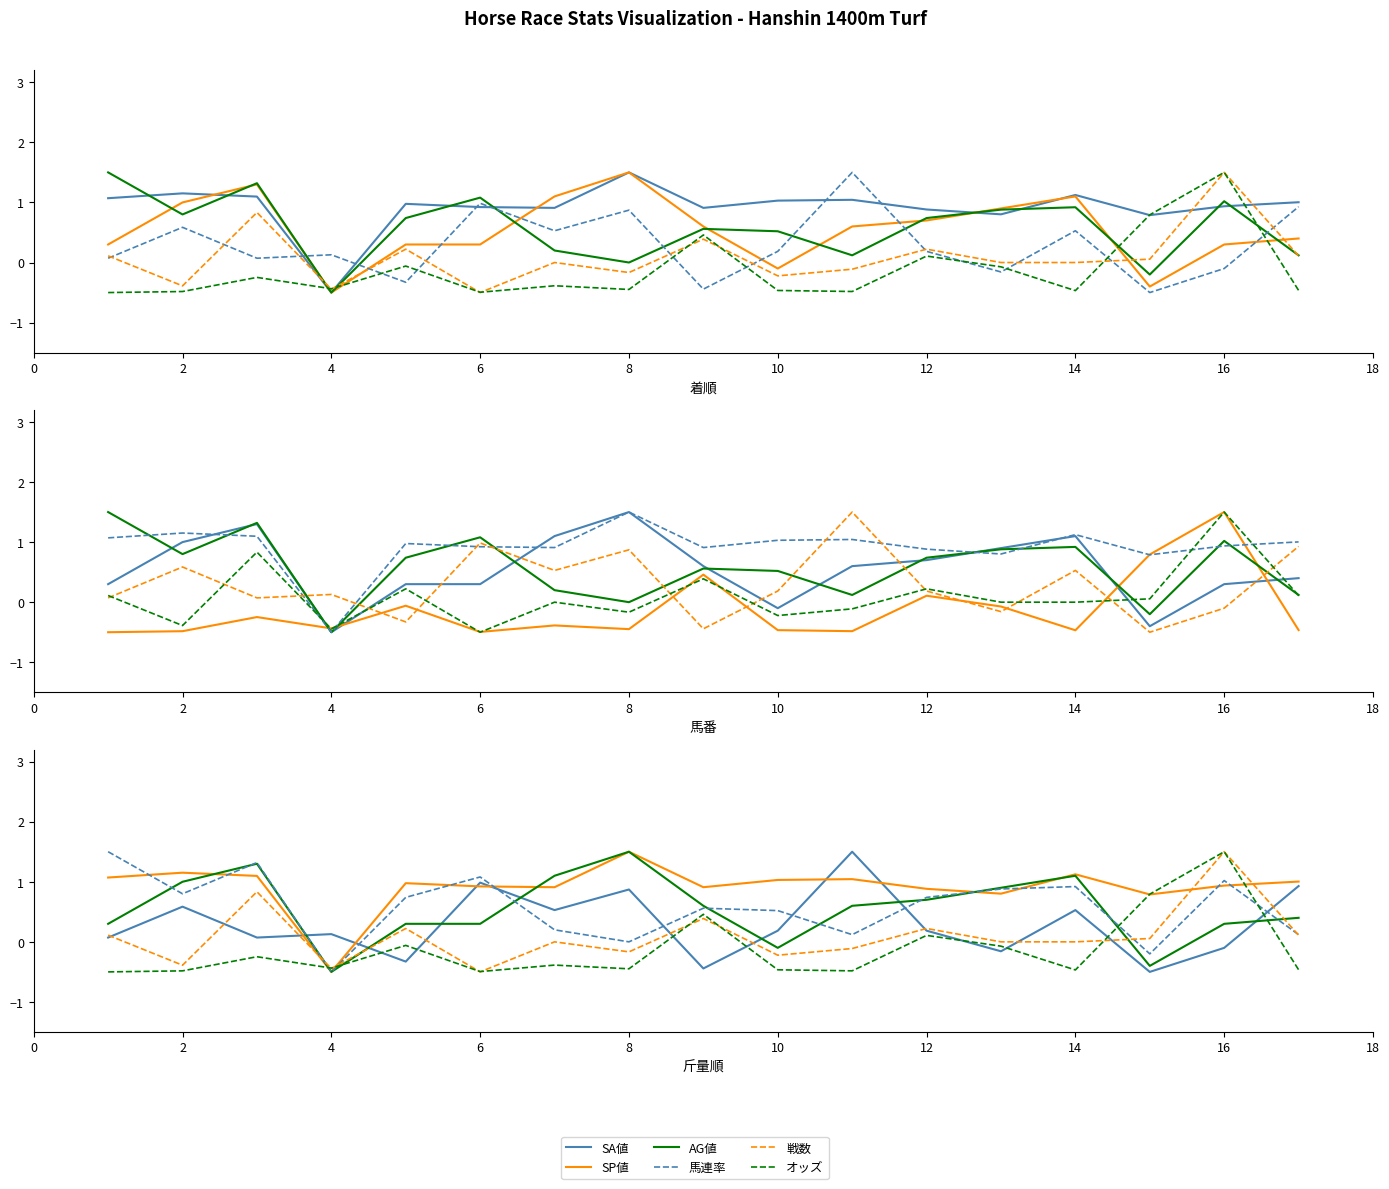

What are all the series names shown in the legend?

SA値, SP値, AG値, 馬連率, 戦数, オッズ